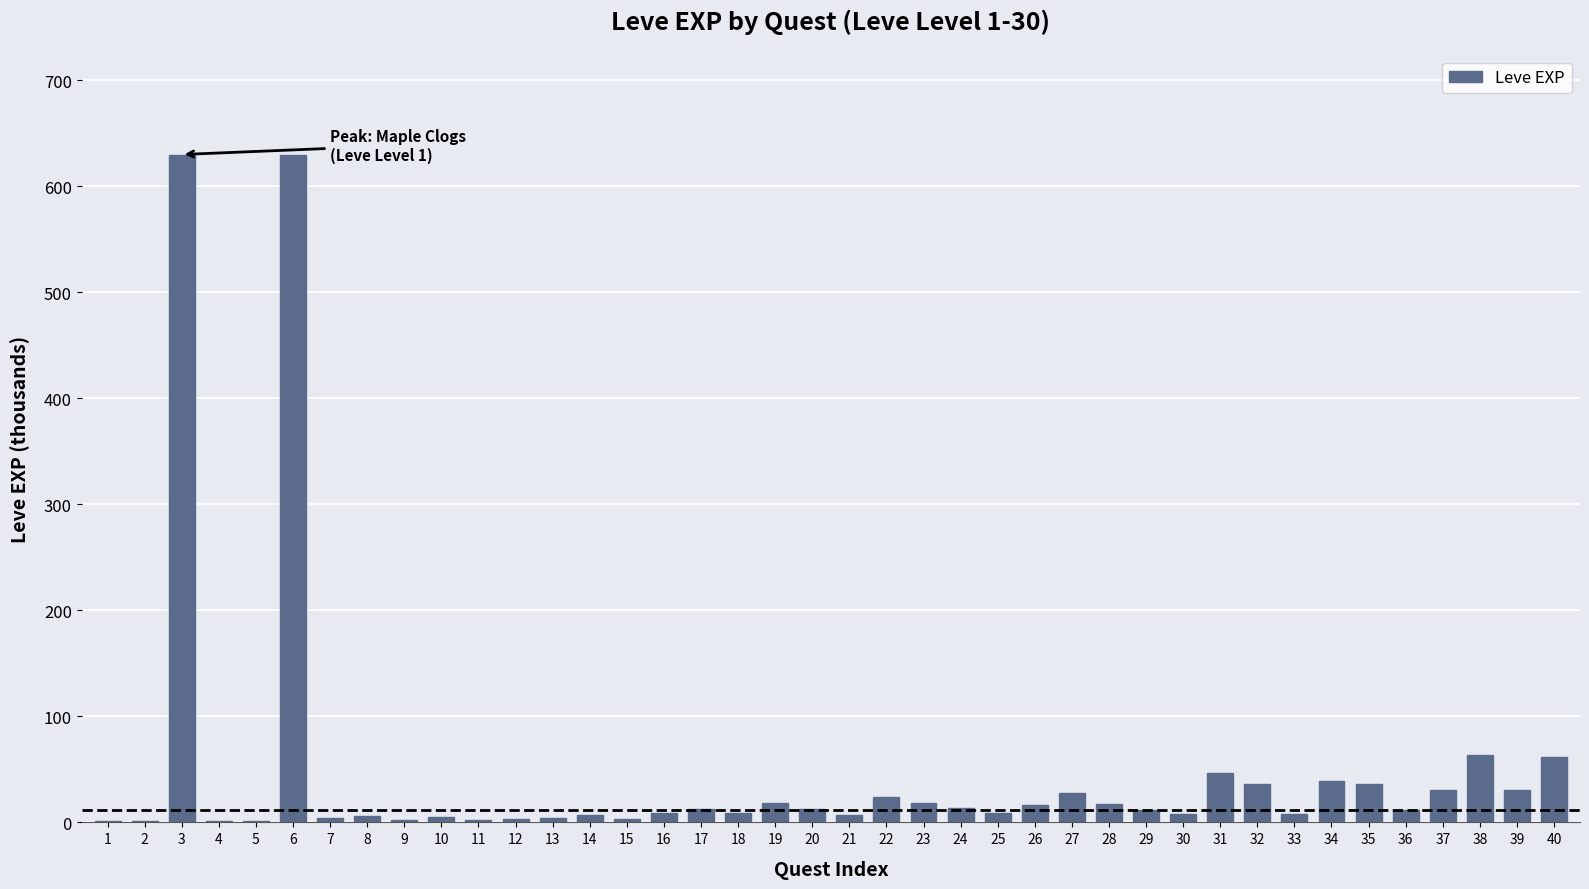

What is the sum of the values at 6 and 3?

1260